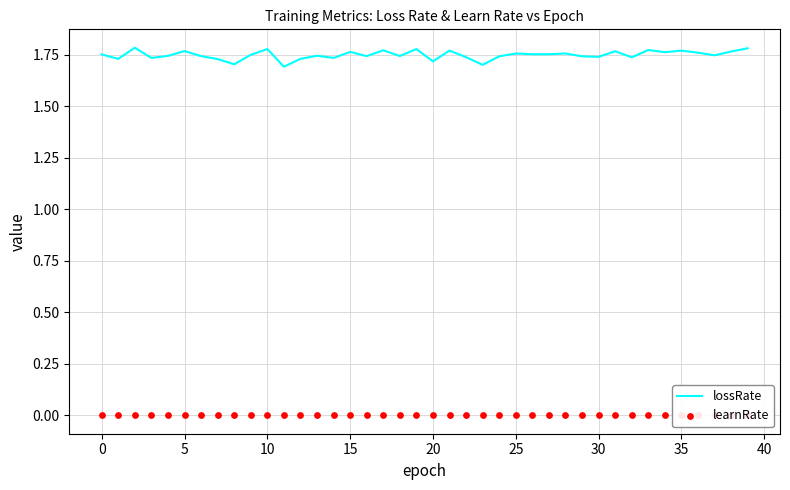

What is the total value across all series at 26?

1.8